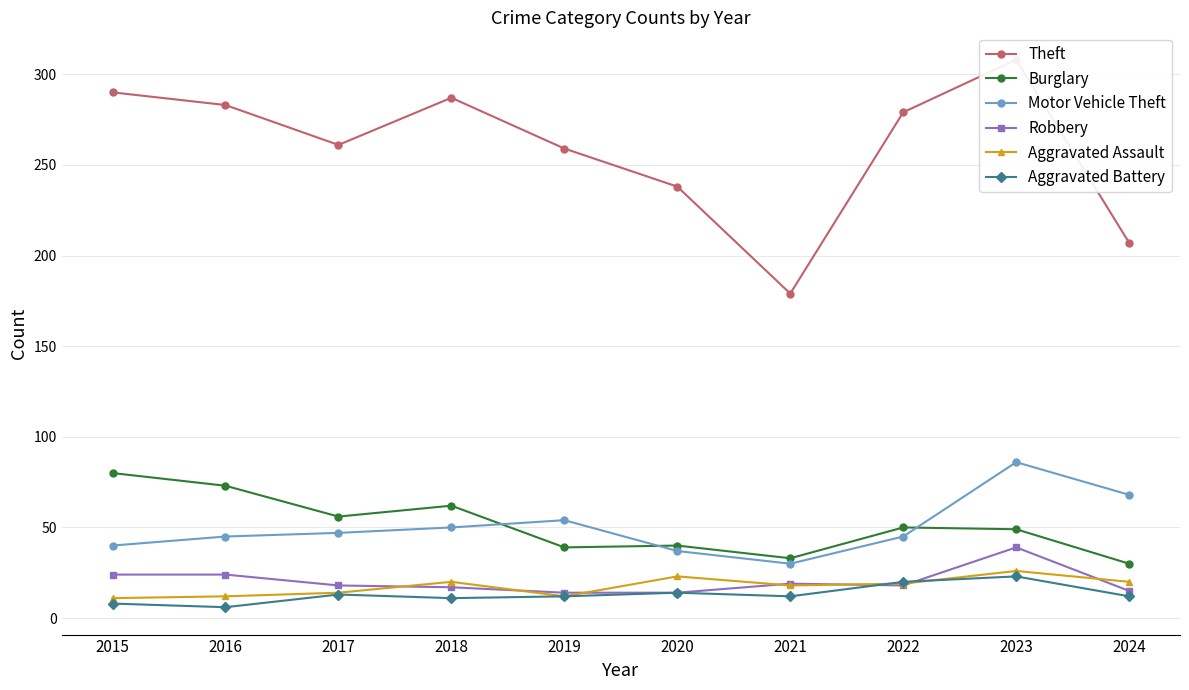

Rank the categories by Motor Vehicle Theft value from lowest to highest.

2021, 2020, 2015, 2016, 2022, 2017, 2018, 2019, 2024, 2023